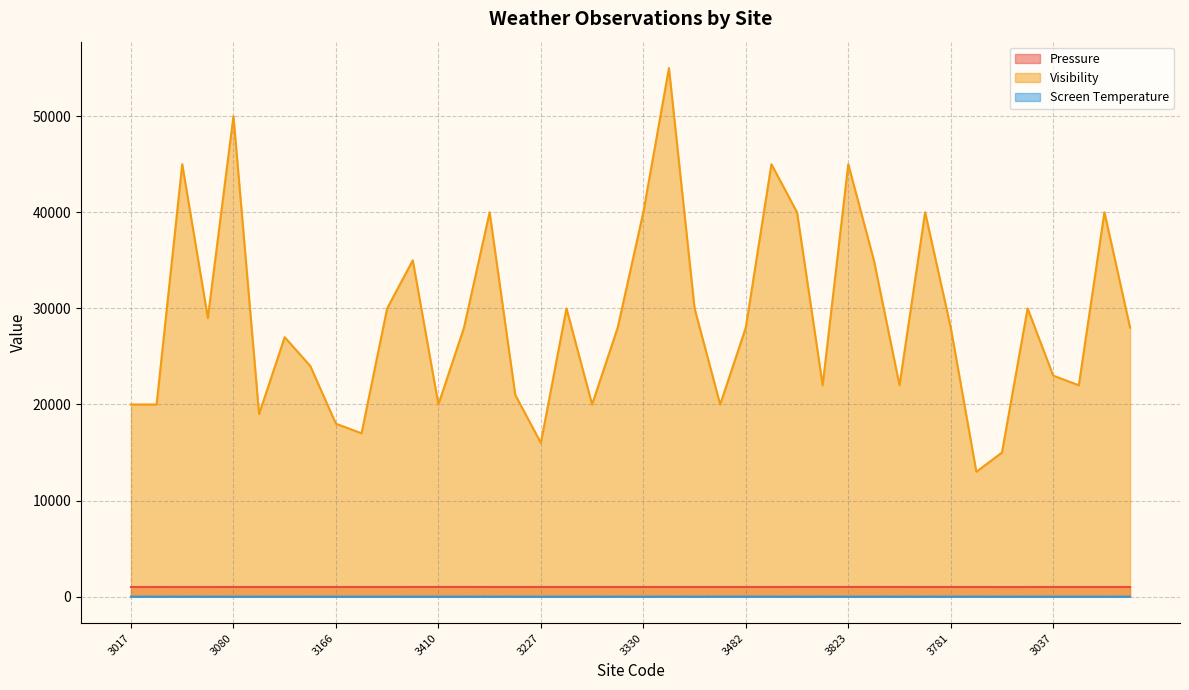

The value of Screen Temperature at 3923 is 11.7. True or false?

True